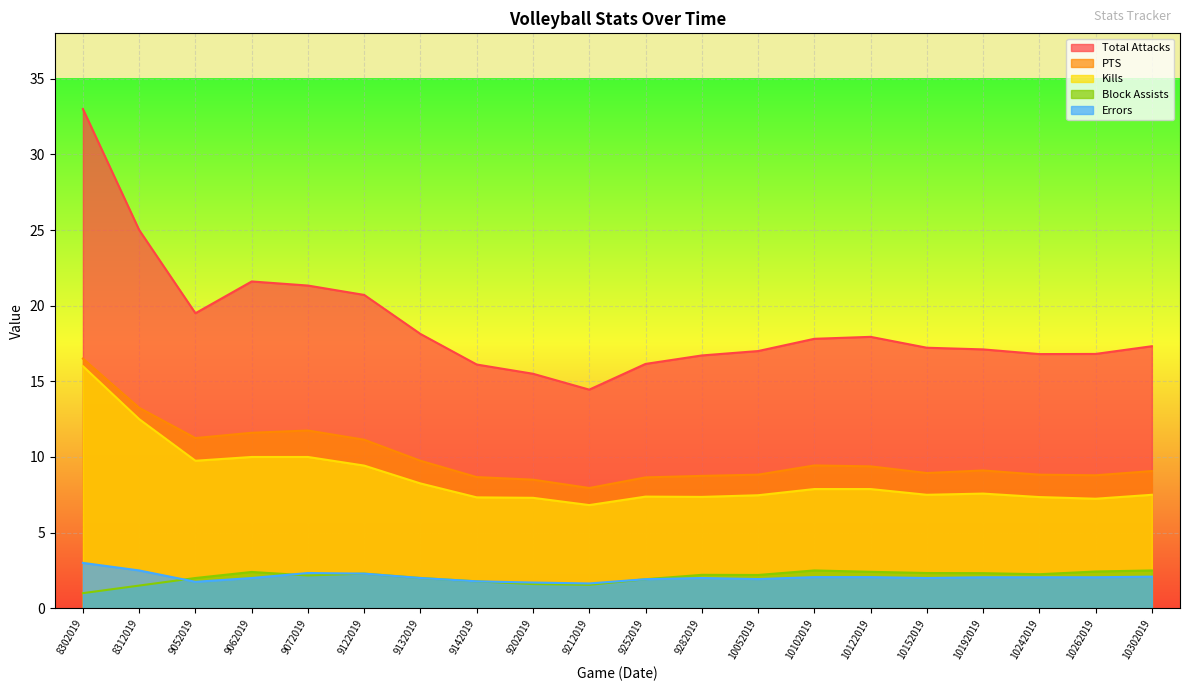

How many data points in Kills are above 7?

19